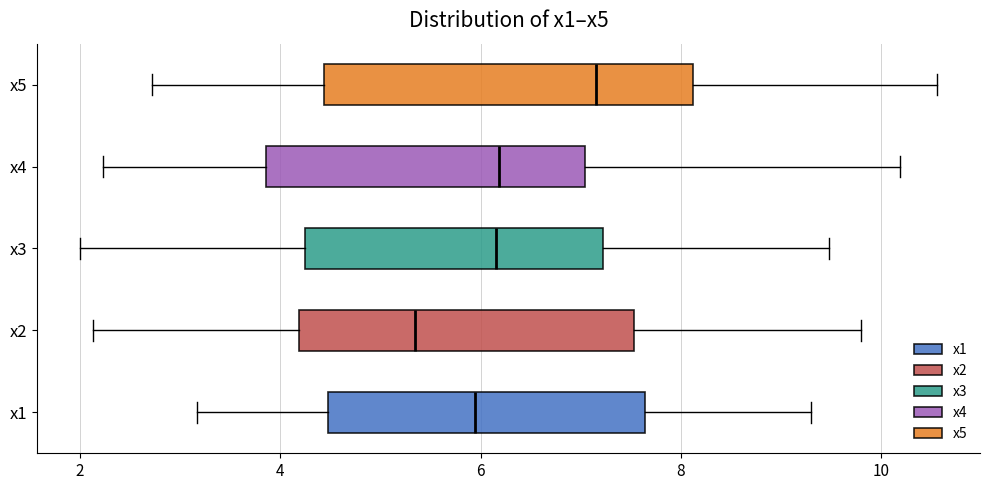

Comparing the boxes themselves (not the whiskers), which one is the widest?

x5